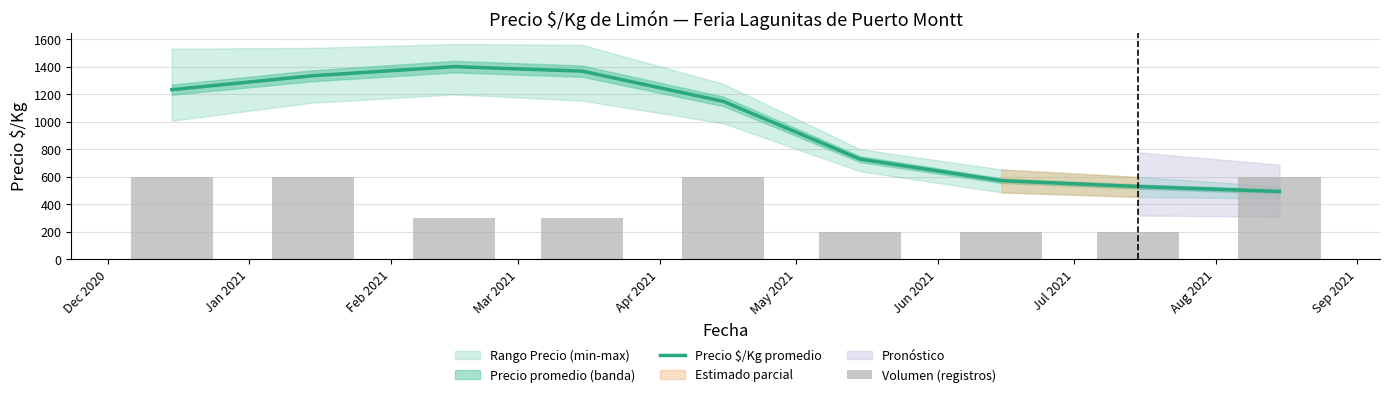

What is the maximum value for Volumen (registros)?

600.0